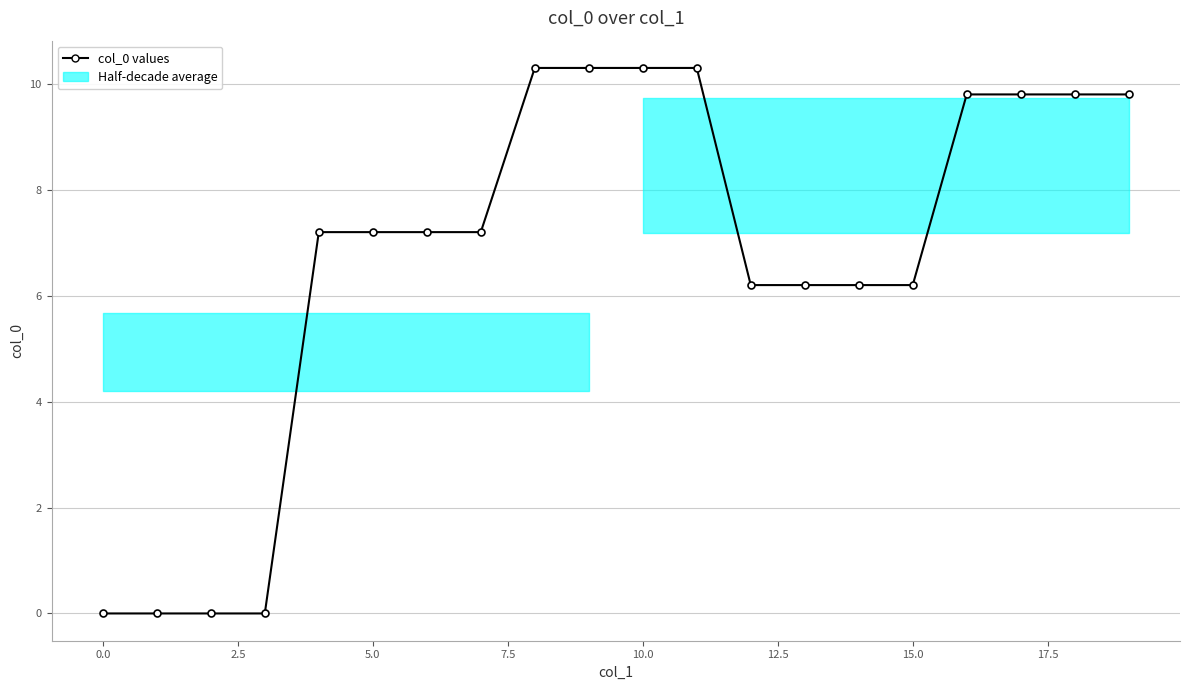

True or false: there are more than 0 points higher than both neighbors.

False